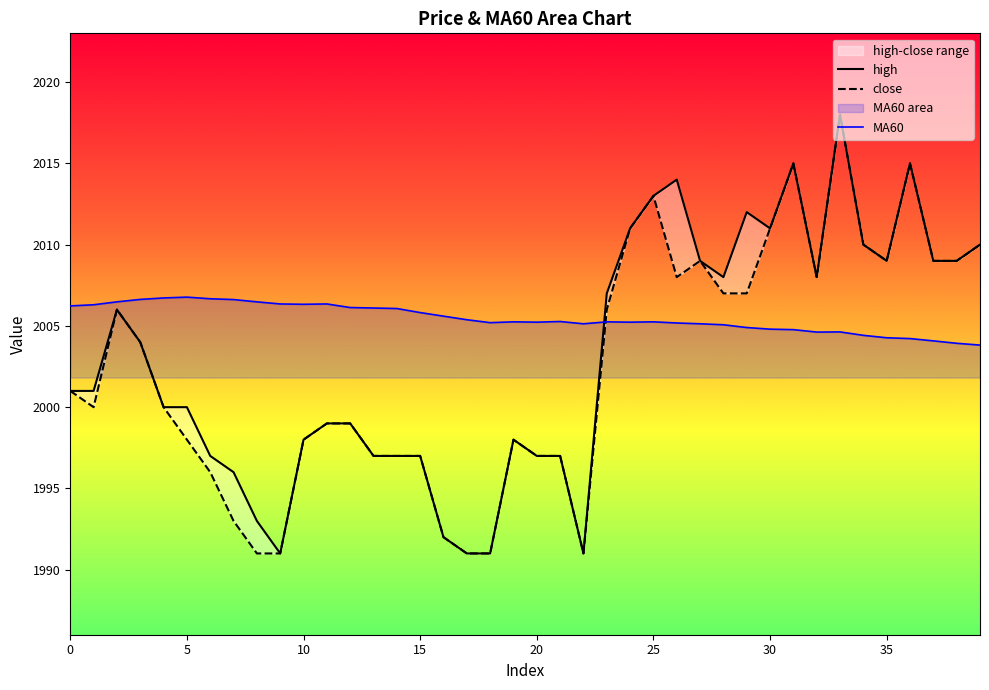

Which series has the widest spread of values?

high